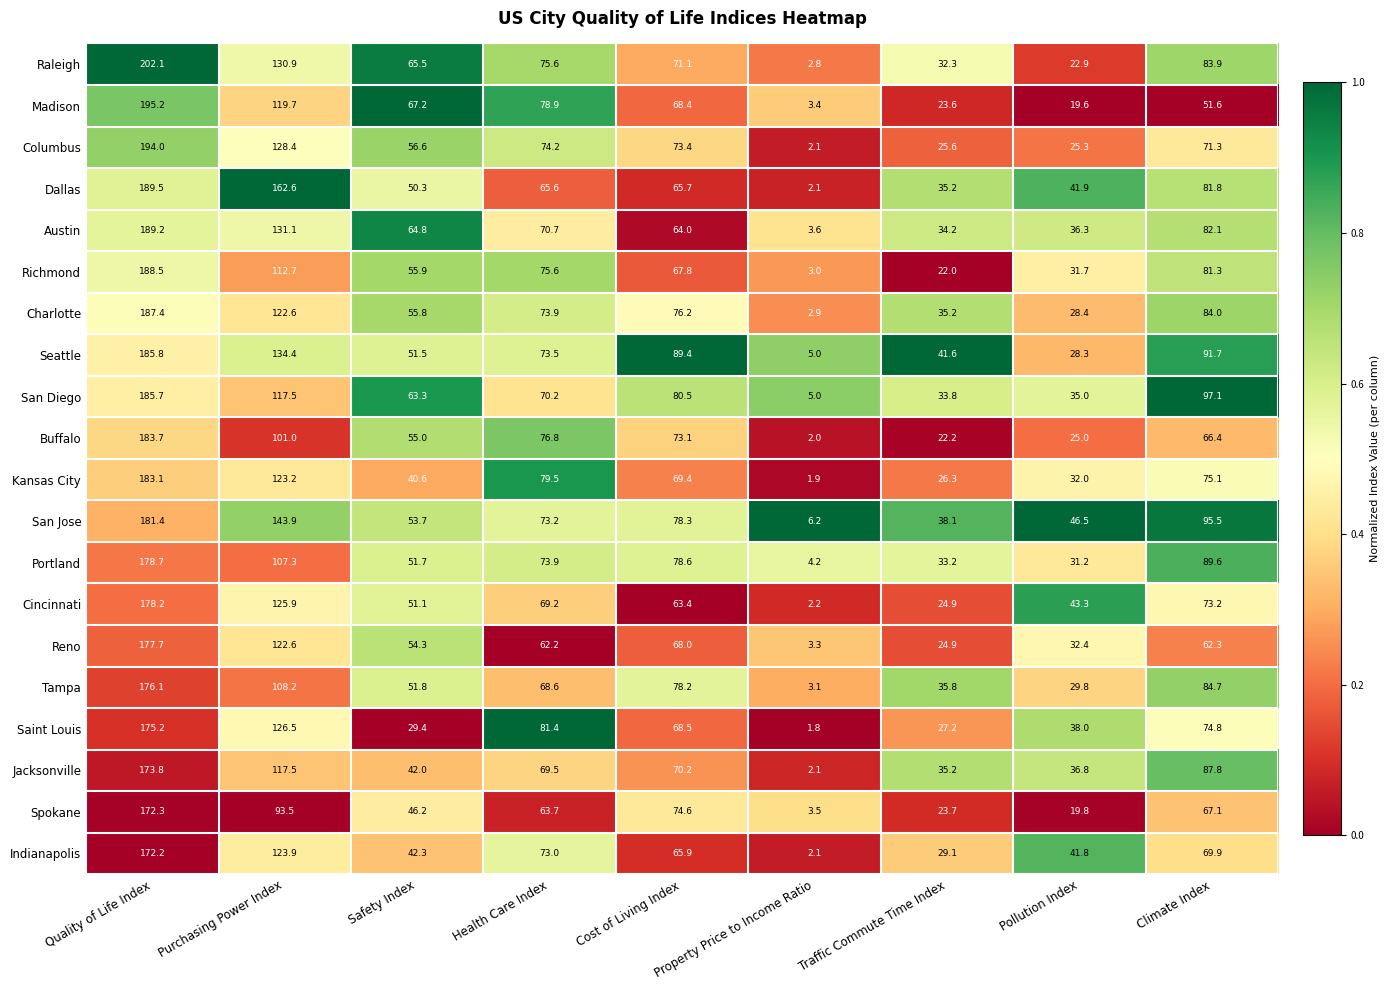

Read the Seattle value at Property Price to Income Ratio.

5.0